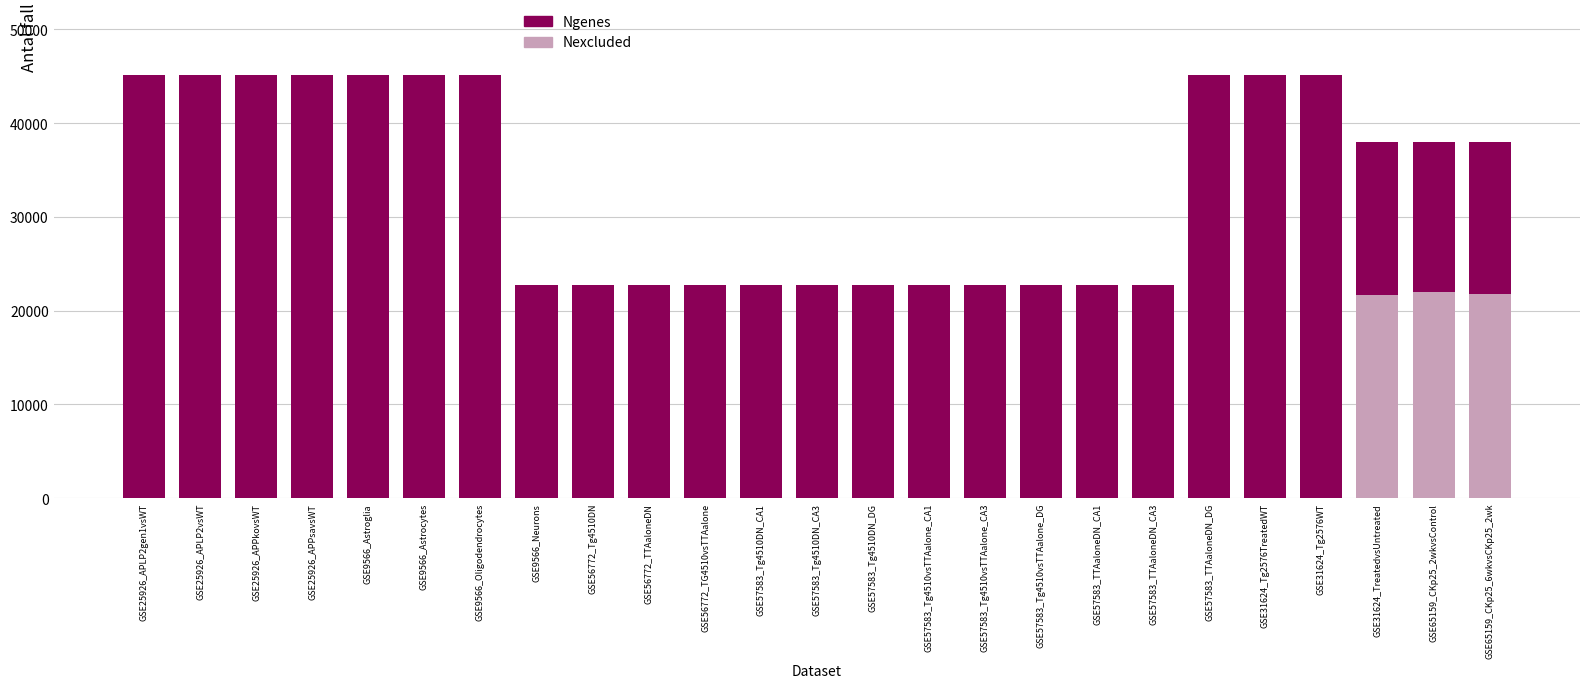

What is the total value across all series at GSE31624_Tg2576WT?

45101